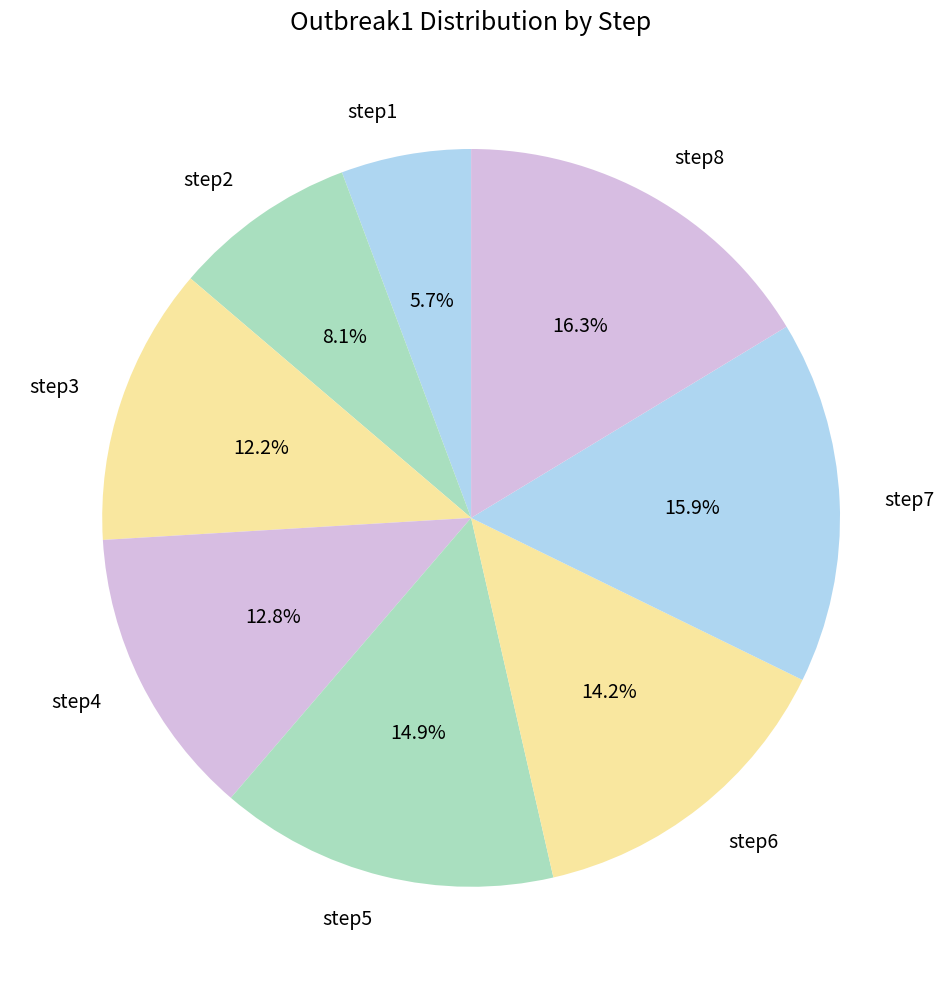

What is the total percentage of step3 and step4?

25.0%